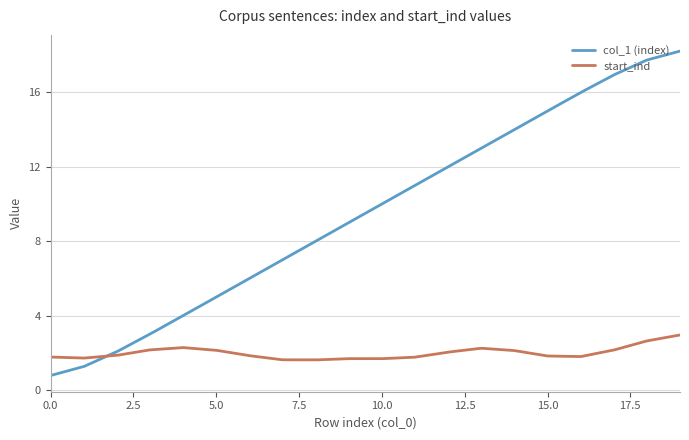

Which series has the largest total across all categories?

col_1 (index)